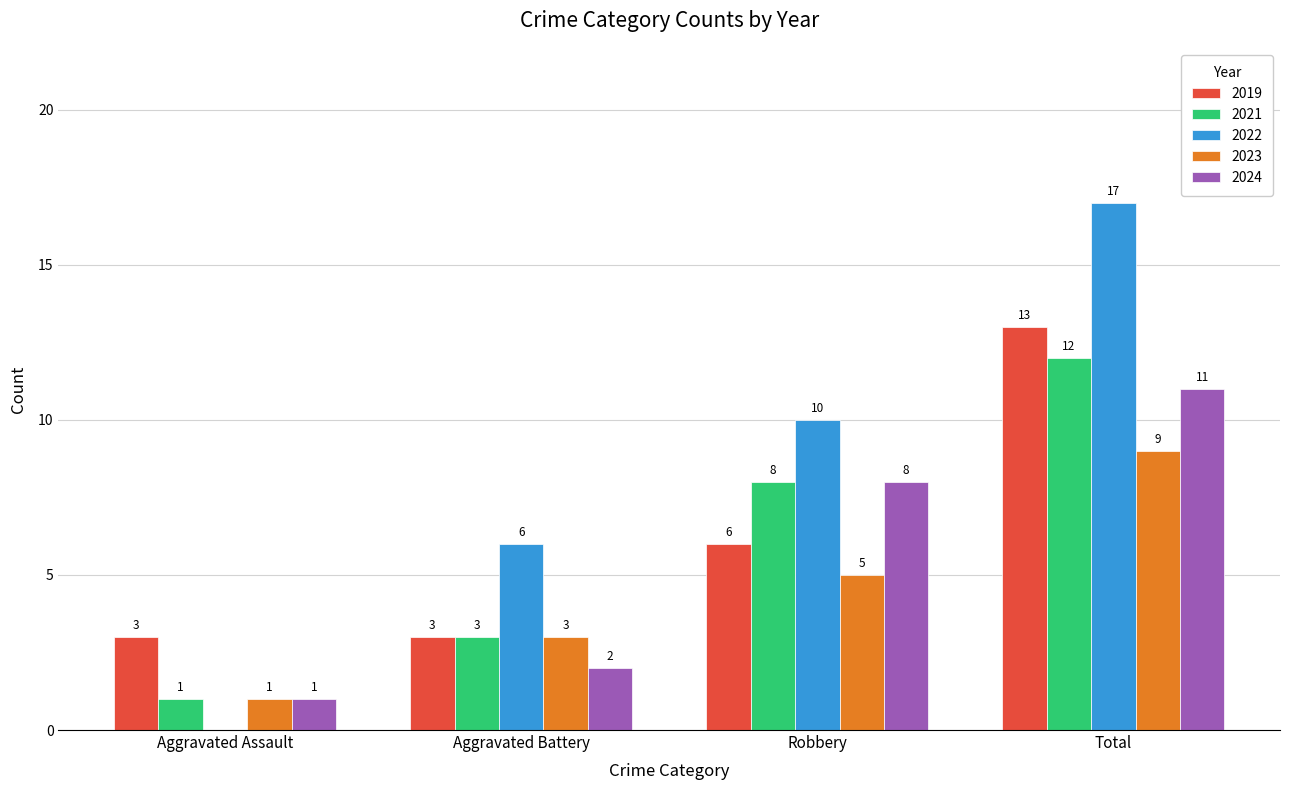

Which series has the largest total across all categories?

2022